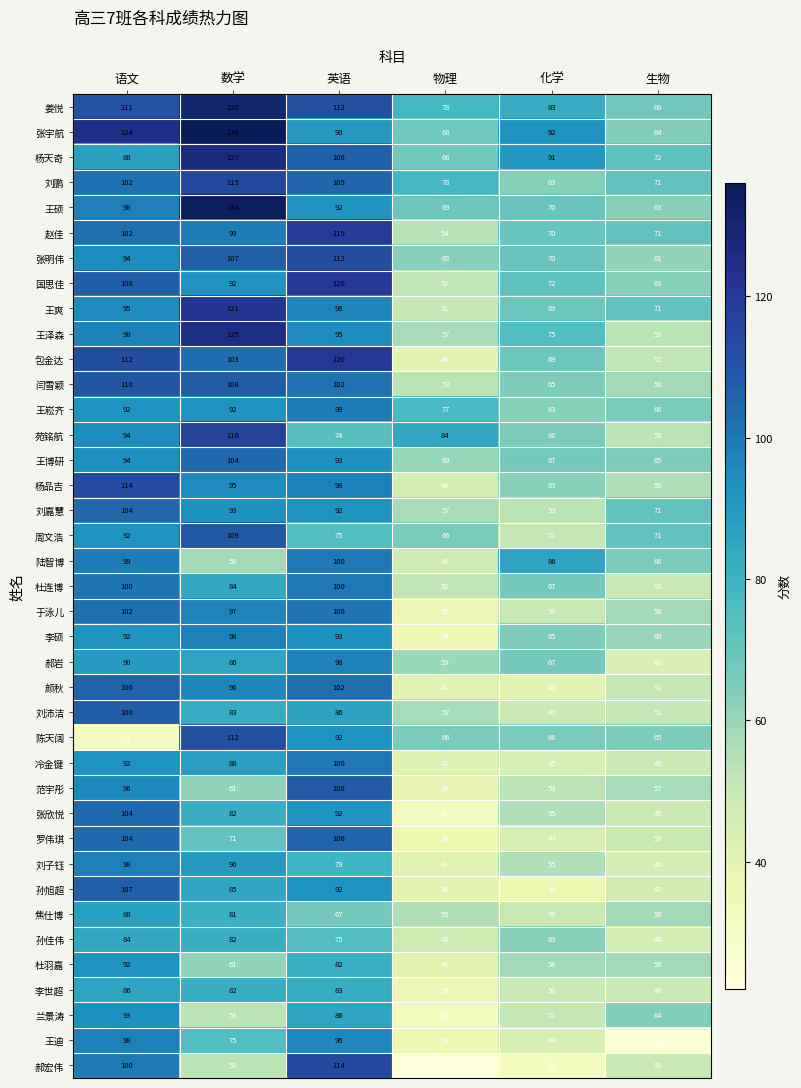

Rank the categories by 孙佳伟 value from lowest to highest.

生物, 物理, 化学, 英语, 数学, 语文